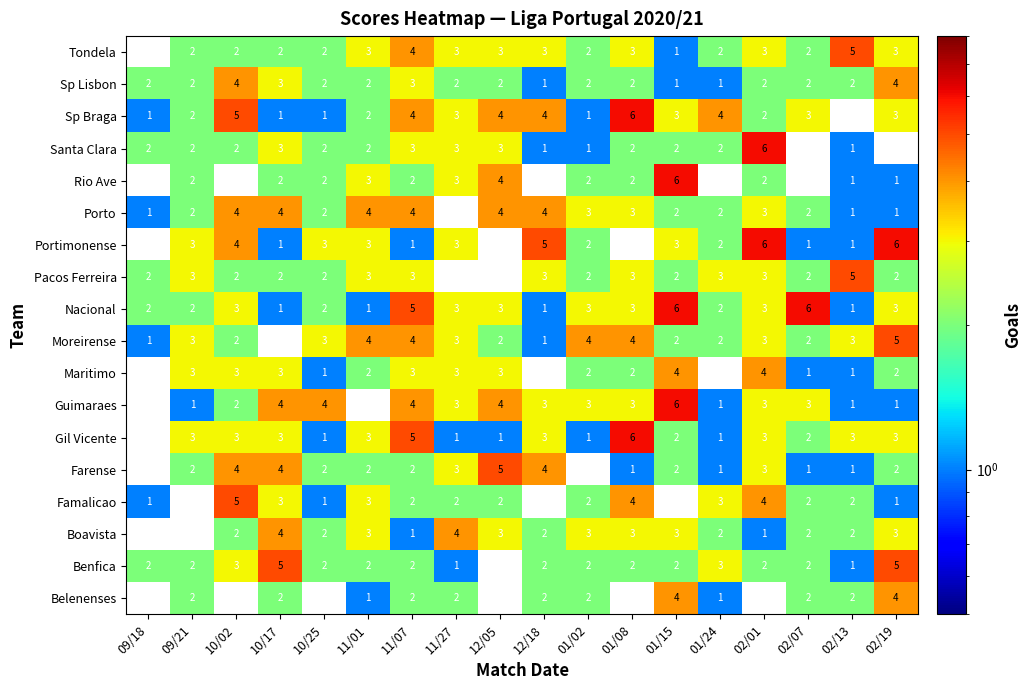

What is the total value across all series at 01/15?

51